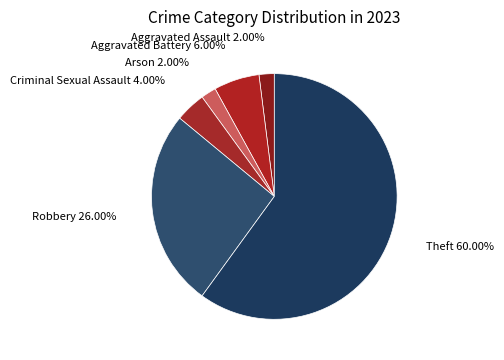

What is the majority slice?

Theft 60.00%